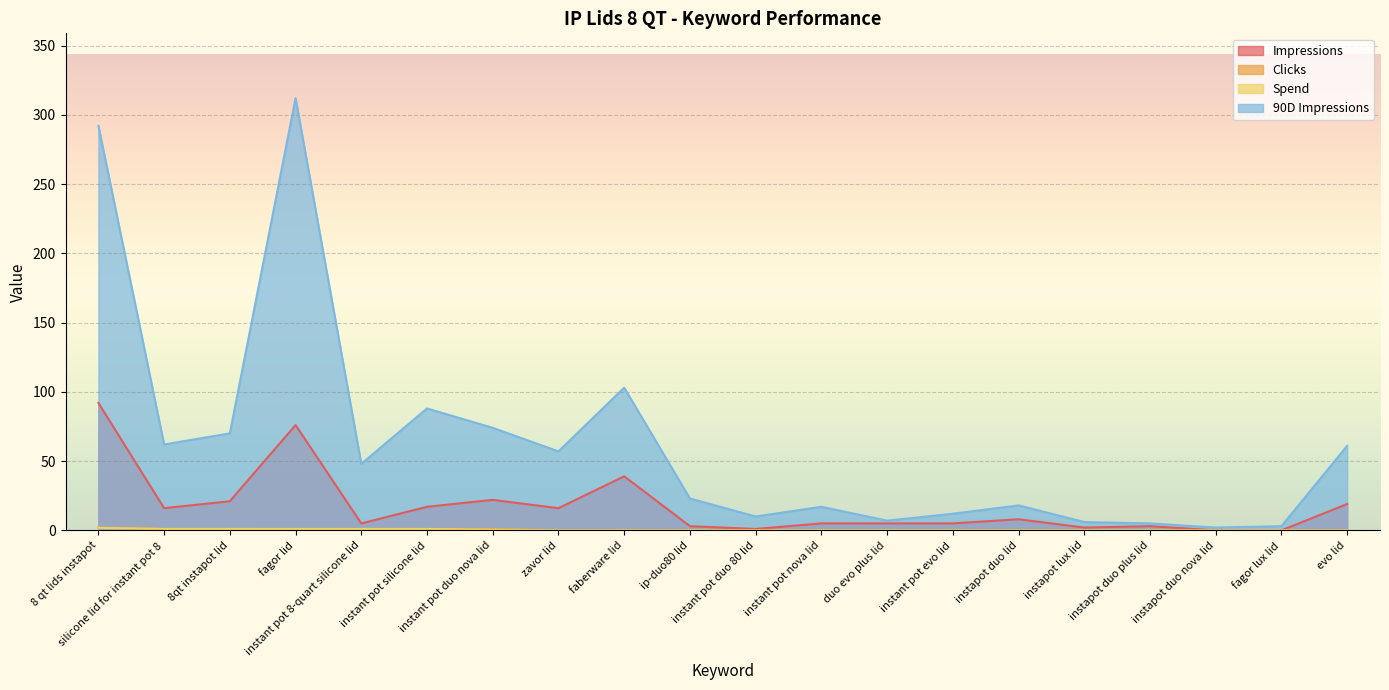

What value does the 90D Impressions series have at instapot duo plus lid?

5.0